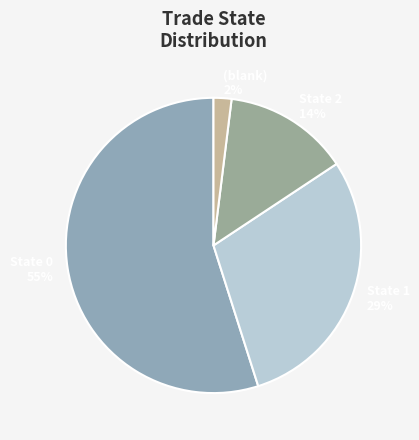

Which category has the biggest portion of the pie?

trade_state: 0